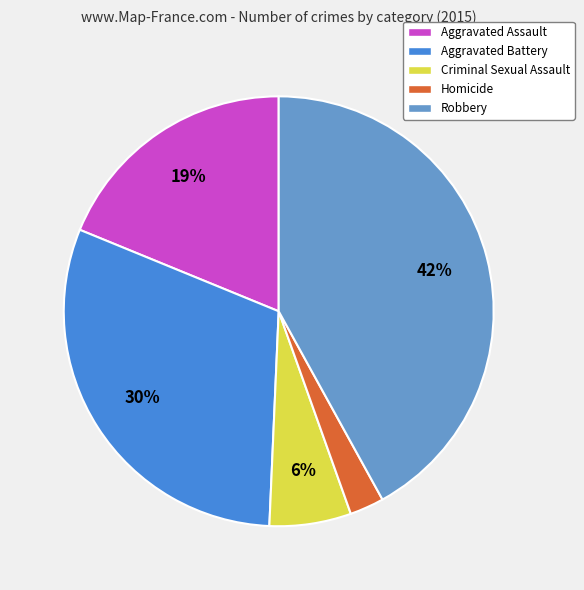

How many slices are in this pie chart?

5